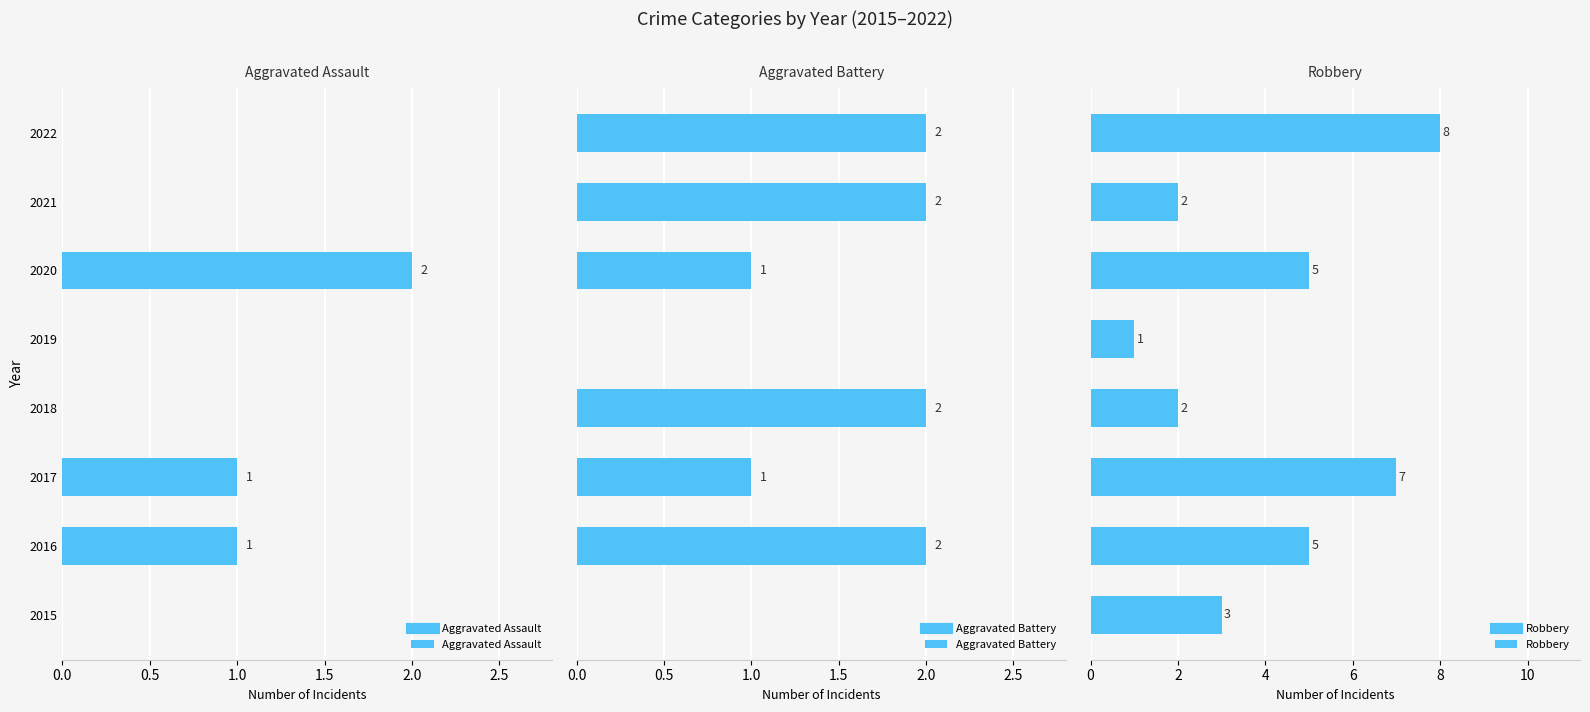

What is the minimum value for Robbery?

1